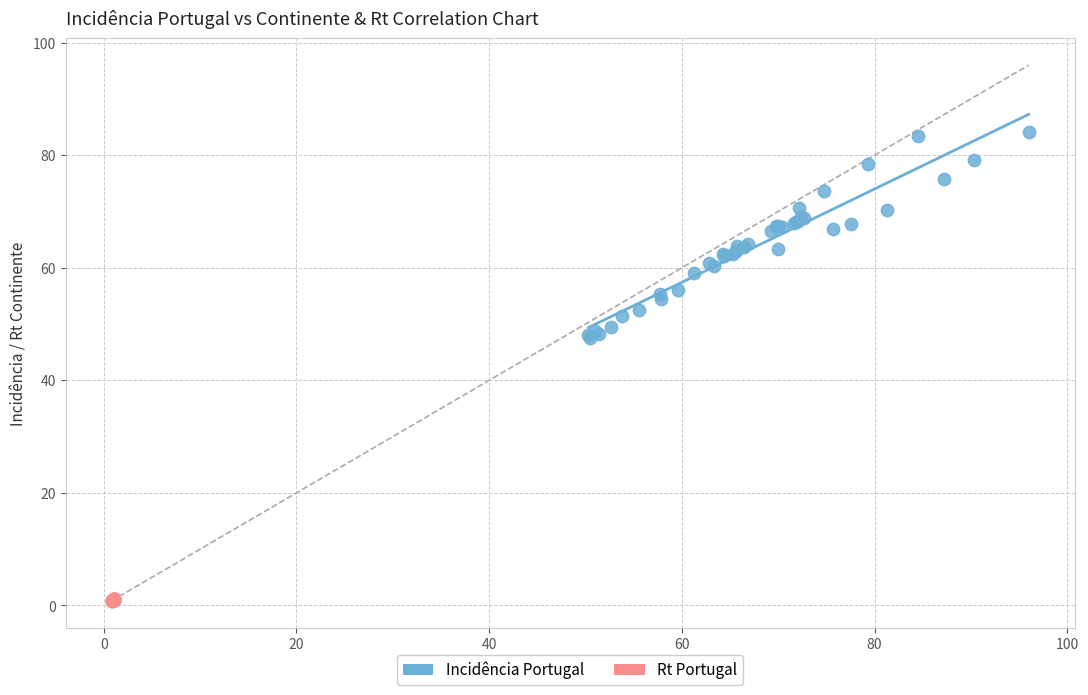

Which series has the widest spread of Y values?

Incidência Portugal